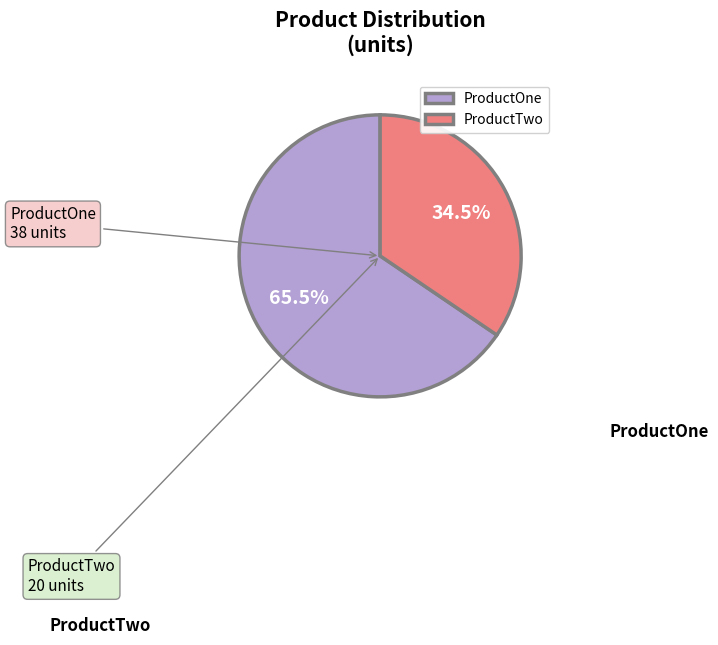

To the nearest percent, what is the difference between the ProductOne and ProductTwo slice percentages?

31%